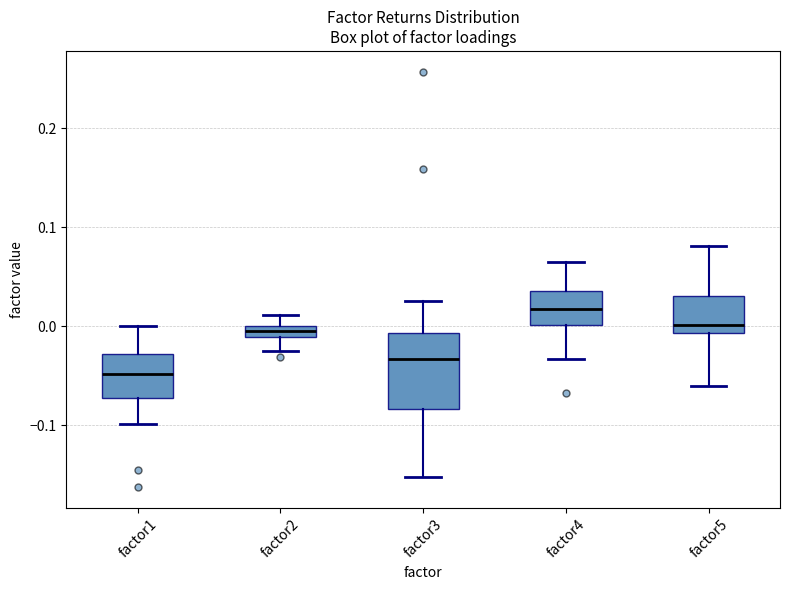

Comparing the boxes themselves (not the whiskers), which one is the tallest?

factor3